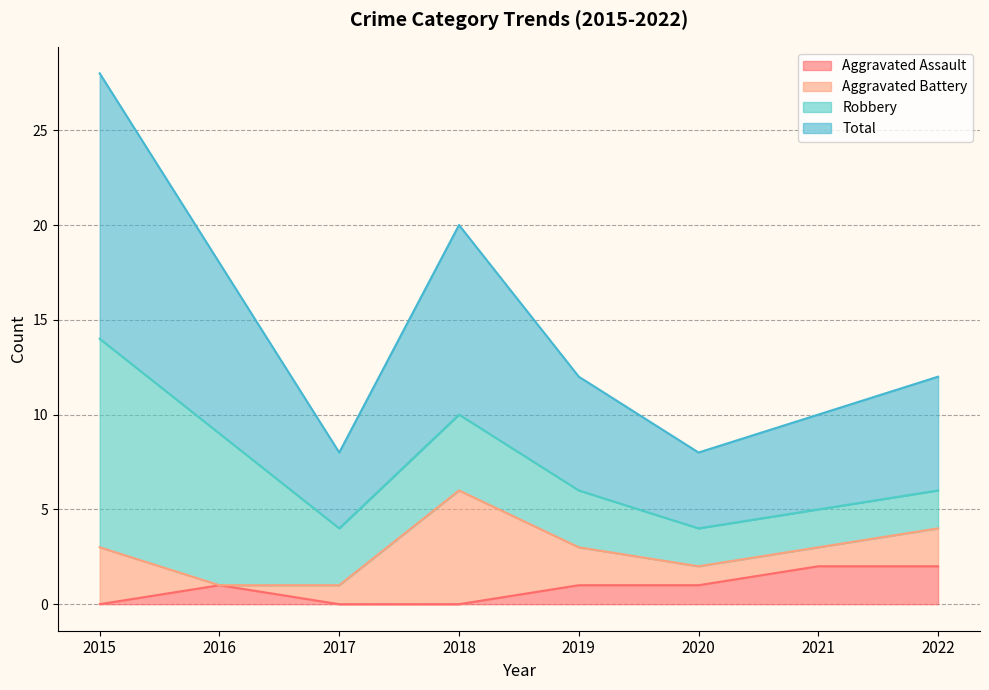

What is the value of the Total point at the 4th from the left?

10